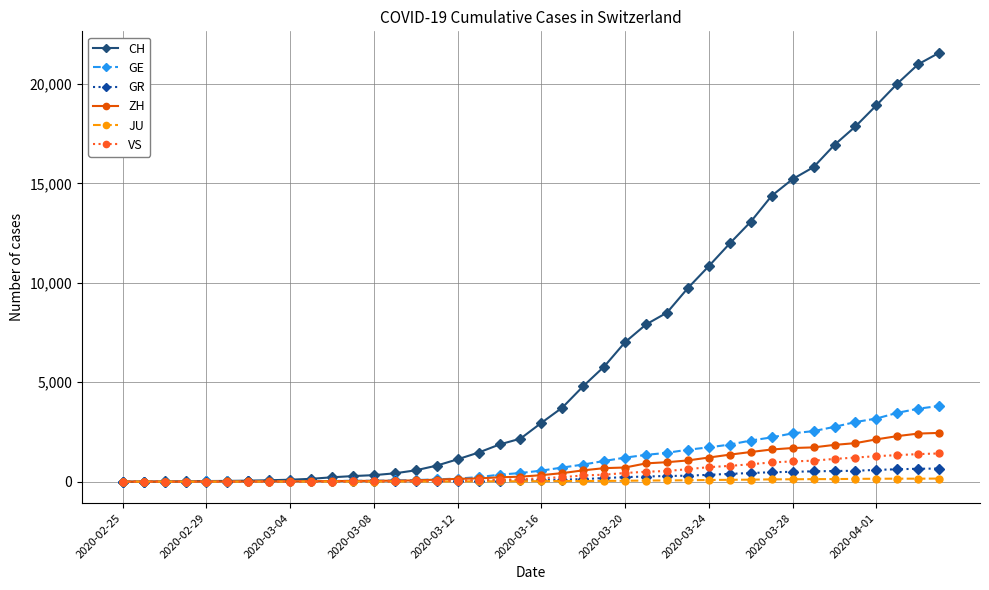

What is the difference between the maximum and minimum values in the GR series?

657